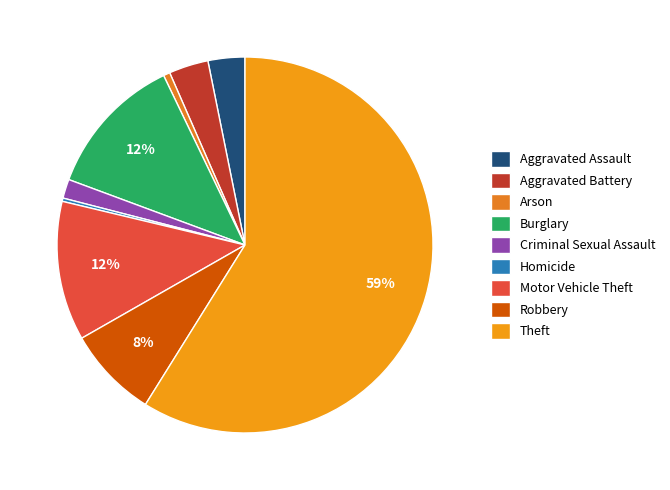

What percentage is the Aggravated Battery slice, to the nearest percent?

3%